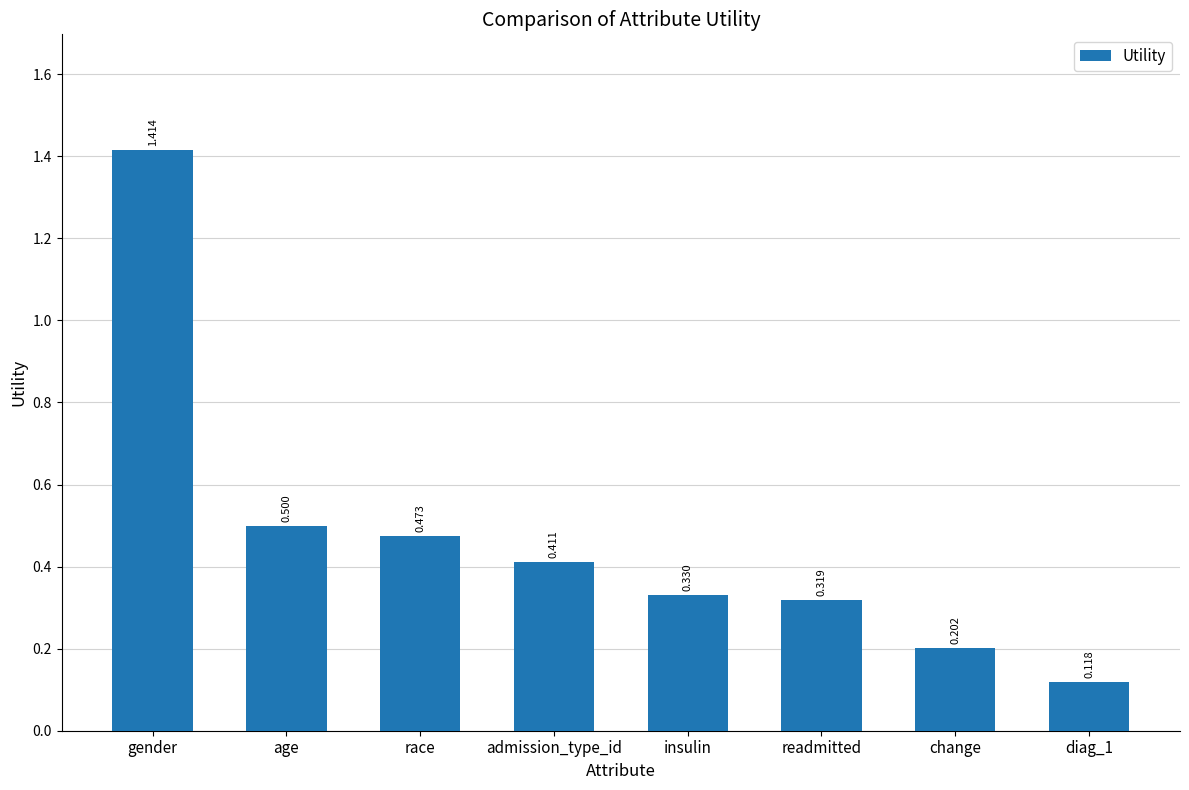

True or false: the data shows 0.5 at readmitted.

False